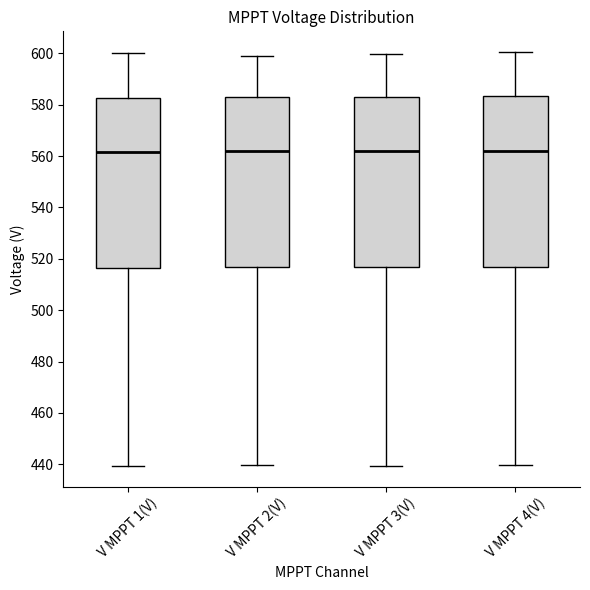

Where does the upper whisker of the box for V MPPT 3(V) end on the y-axis? The values are not printed on the chart, so give them approximately, as read against the axis.

600